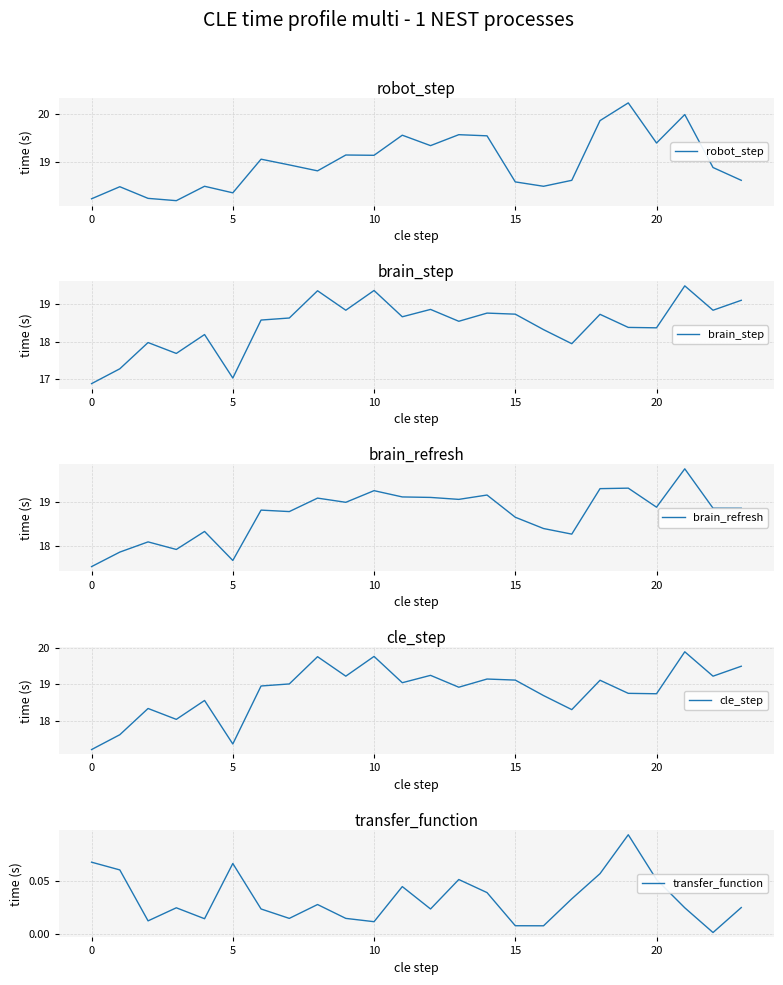

What is the difference between the maximum and minimum values in the brain_step series?

2.6